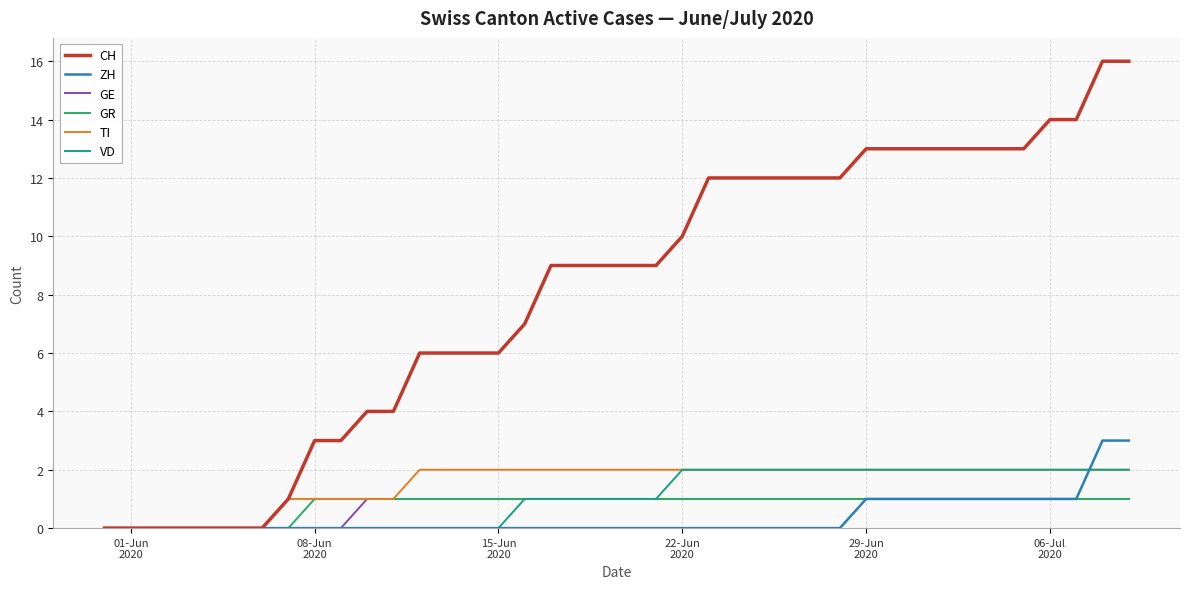

What is the maximum value shown in the chart?

16